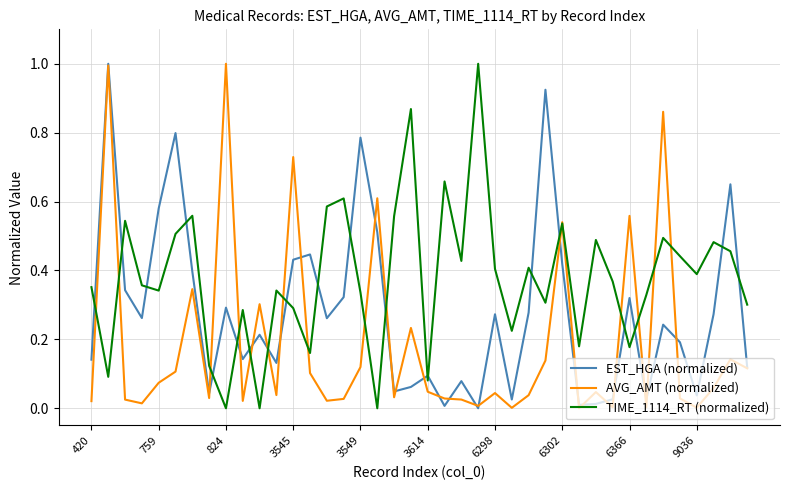

How many interior local valleys does the EST_HGA (normalized) series have?

12